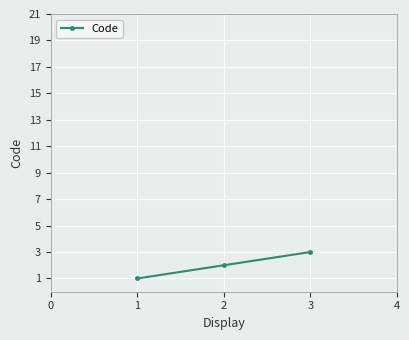

True or false: the data shows 1 at 1.

True